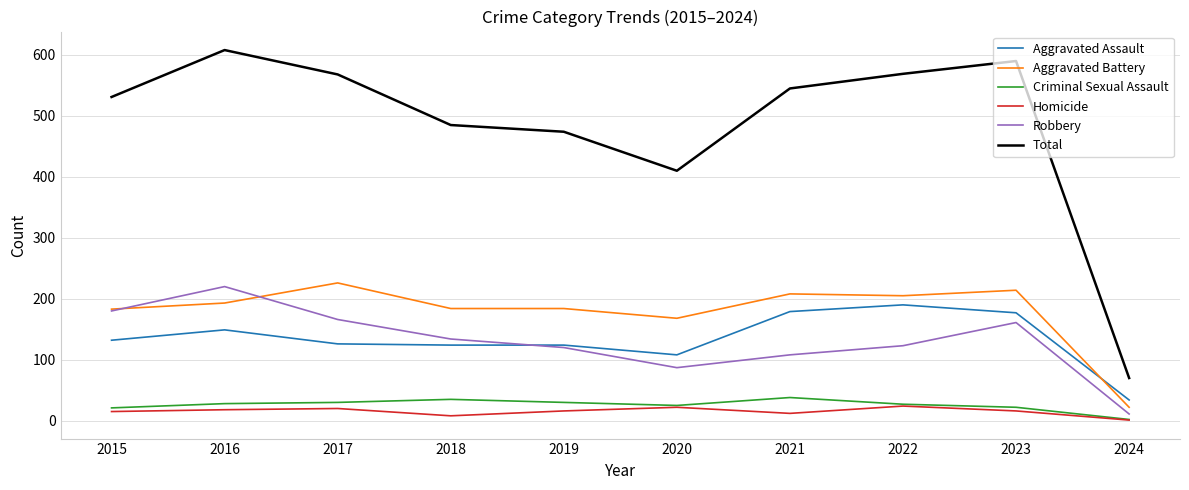

True or false: Homicide has more than 0 points higher than both neighbors.

True